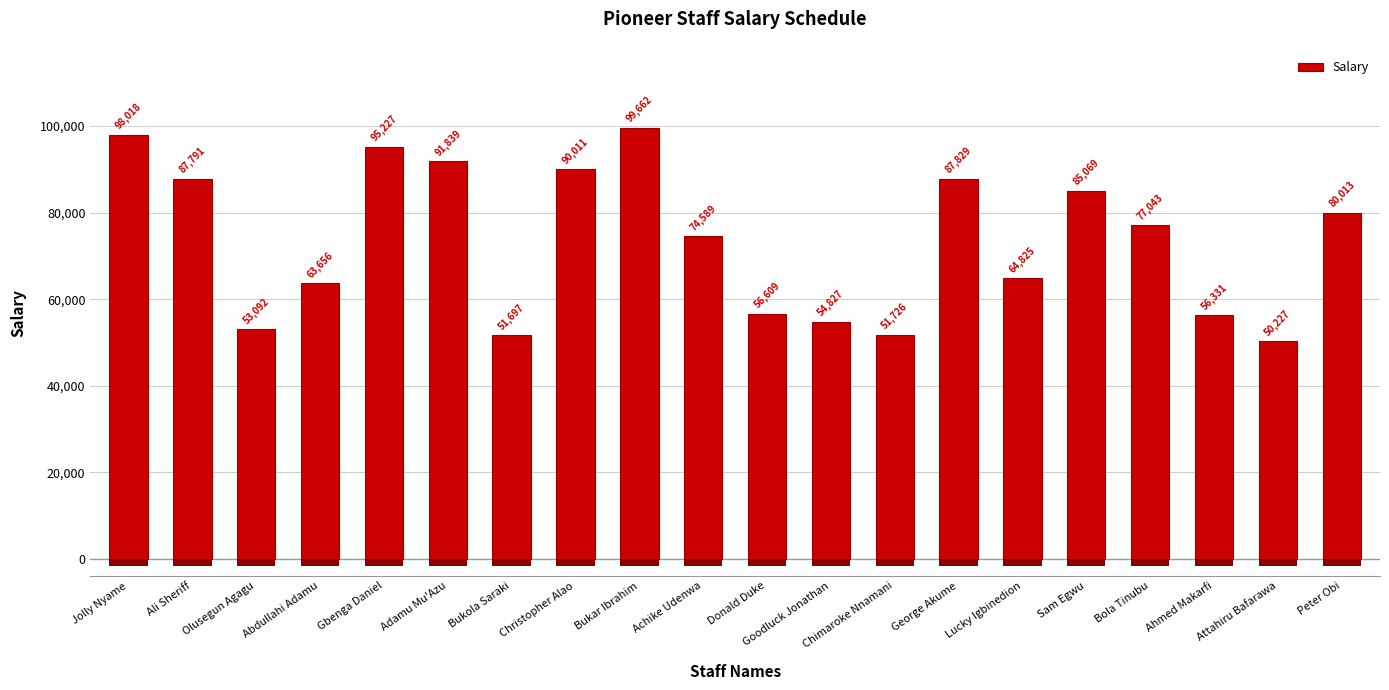

Rank the categories by value from highest to lowest.

Bukar Ibrahim, Jolly Nyame, Gbenga Daniel, Adamu Mu'Azu, Christopher Alao, George Akume, Ali Sheriff, Sam Egwu, Peter Obi, Bola Tinubu, Achike Udenwa, Lucky Igbinedion, Abdullahi Adamu, Donald Duke, Ahmed Makarfi, Goodluck Jonathan, Olusegun Agagu, Chimaroke Nnamani, Bukola Saraki, Attahiru Bafarawa